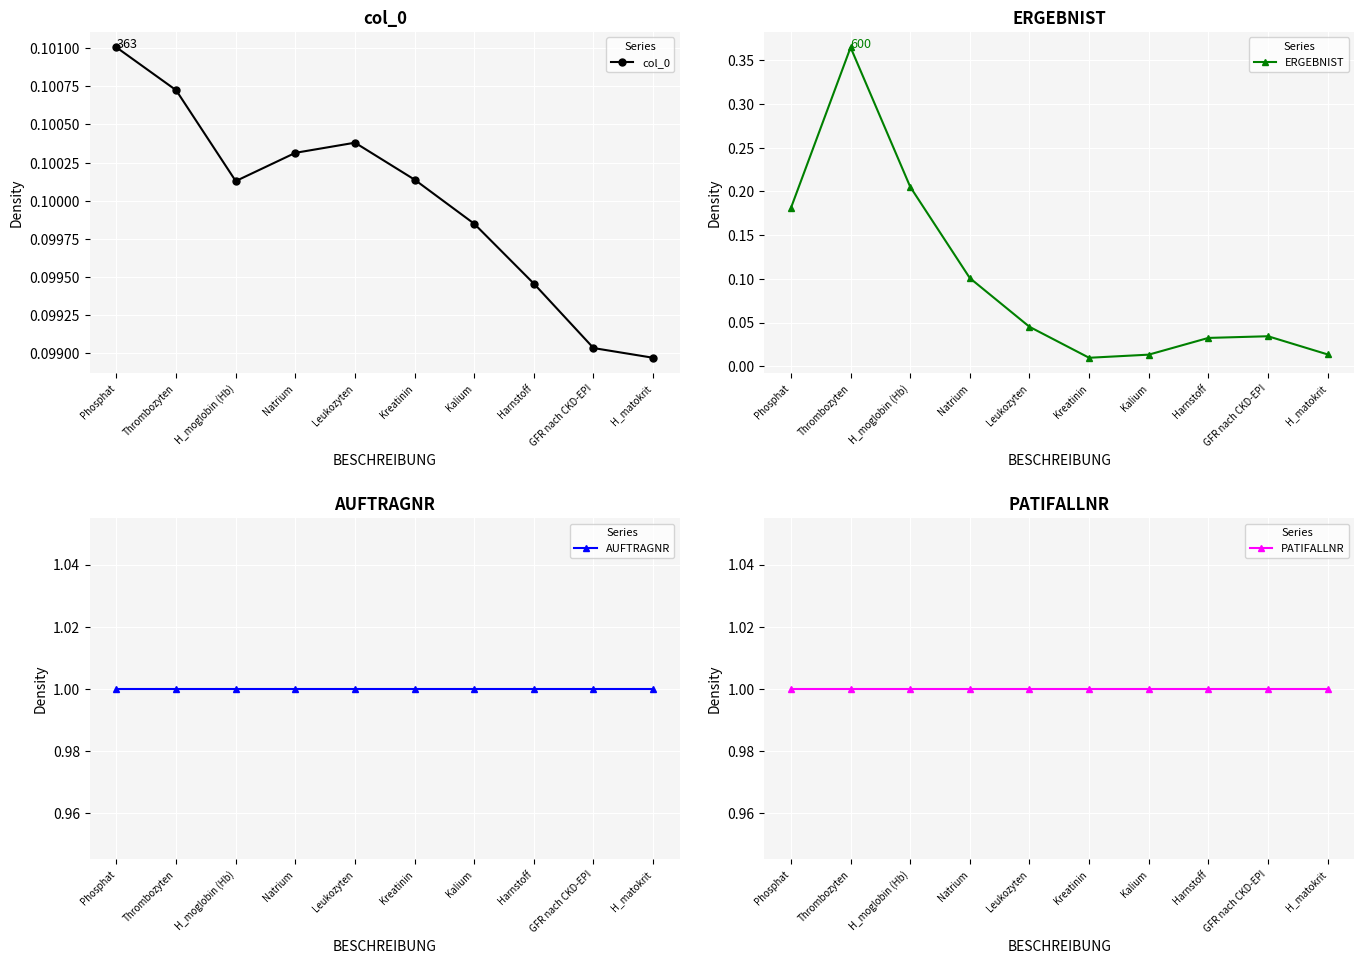

What is the difference between the highest and lowest values at Thrombozyten?

0.9